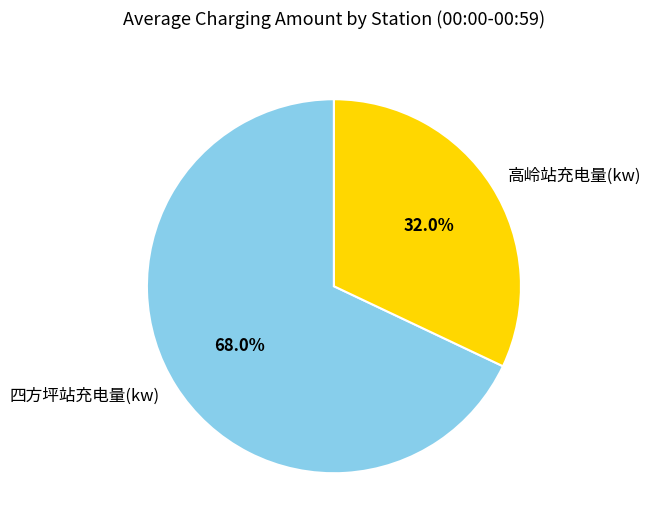

To the nearest percent, what is the average slice percentage?

50%